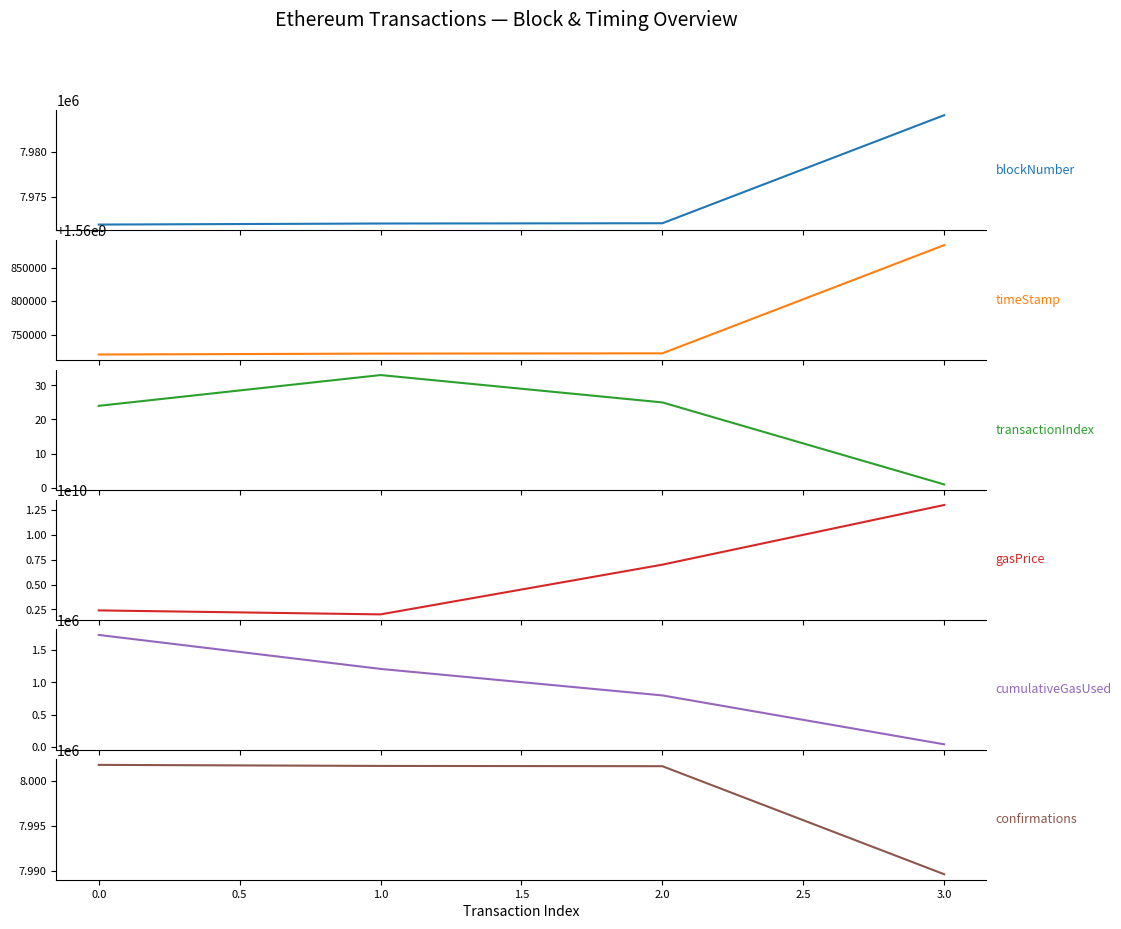

True or false: timeStamp and blockNumber intersect in this chart.

False